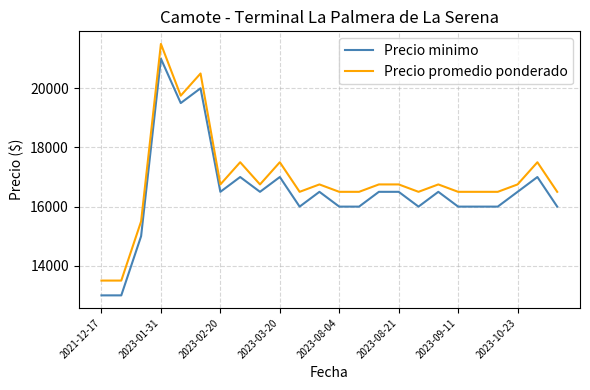

What is the maximum value for Precio promedio ponderado?

21500